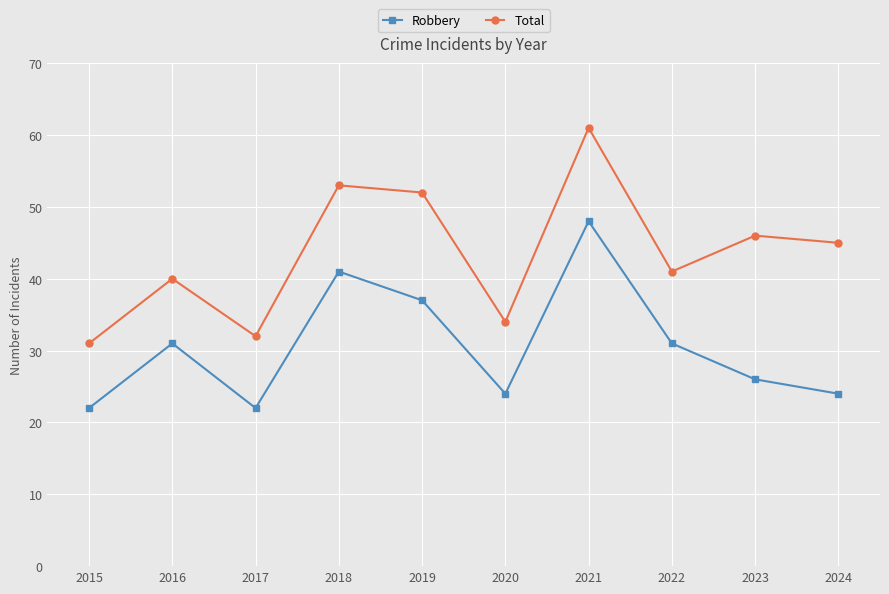

Rank the series by their maximum value, from highest to lowest.

Total, Robbery